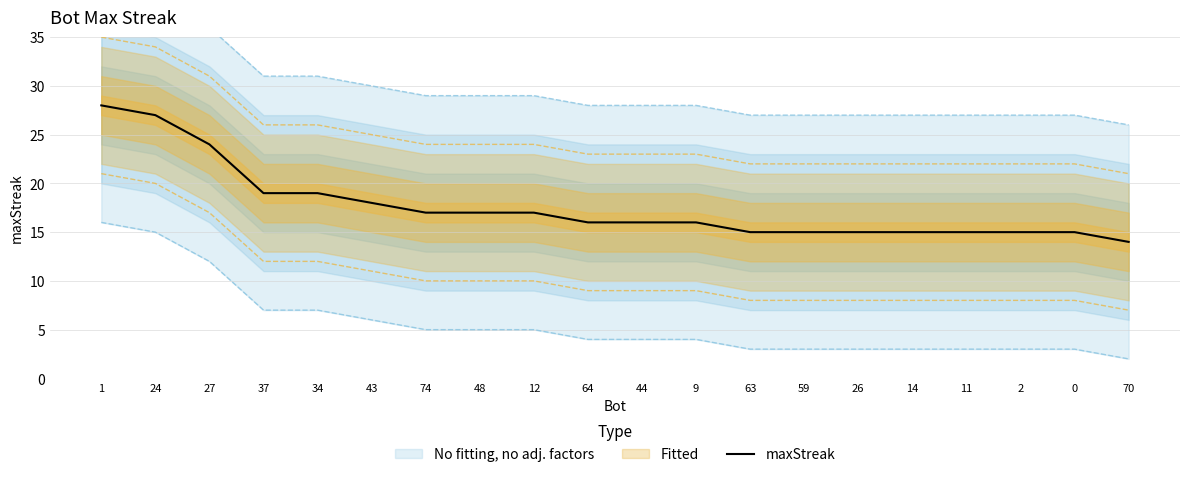

Reading left to right, transcribe all the data shown in this chart.

1=28	24=27	27=24	37=19	34=19	43=18	74=17	48=17	12=17	64=16	44=16	9=16	63=15	59=15	26=15	14=15	11=15	2=15	0=15	70=14